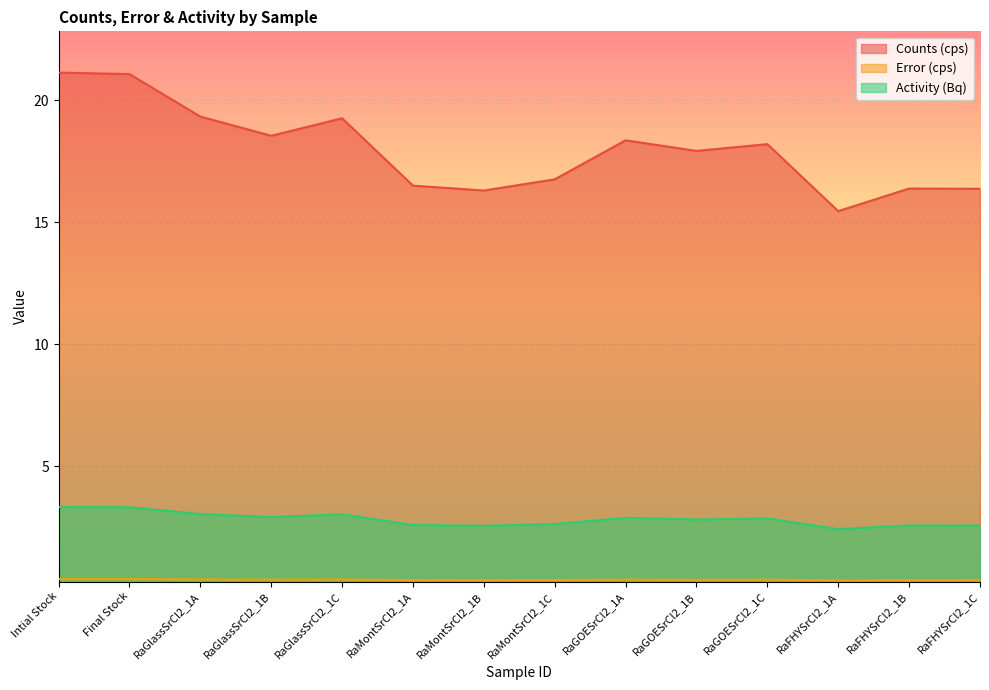

True or false: Counts (cps) has a value of 27.1 at RaGOESrCl2_1B.

False